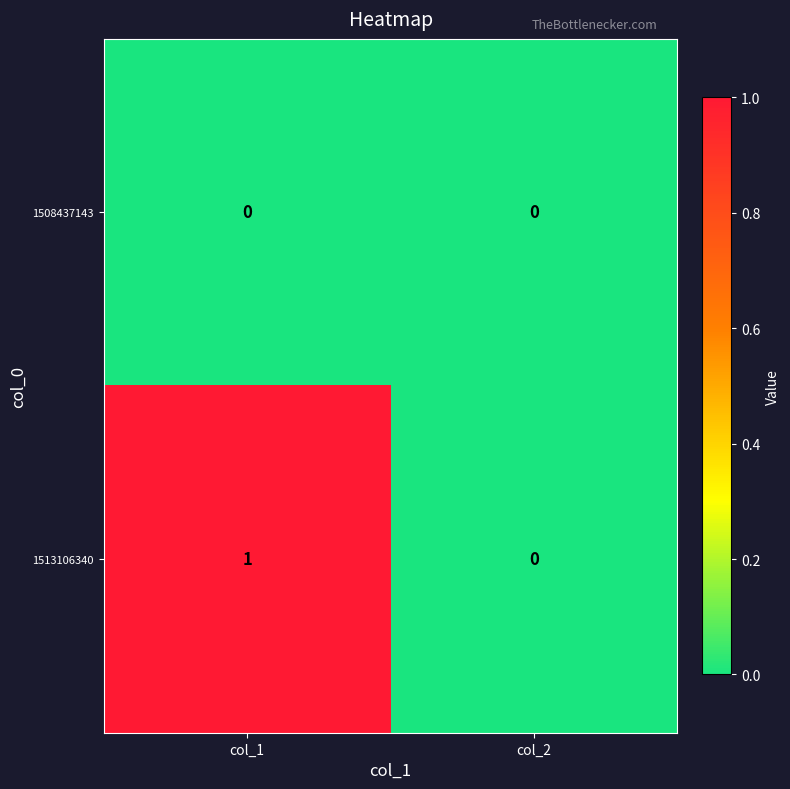

Reading right to left, extract all data points from this chart.

1508437143: col_2=0	col_1=0
1513106340: col_2=0	col_1=1